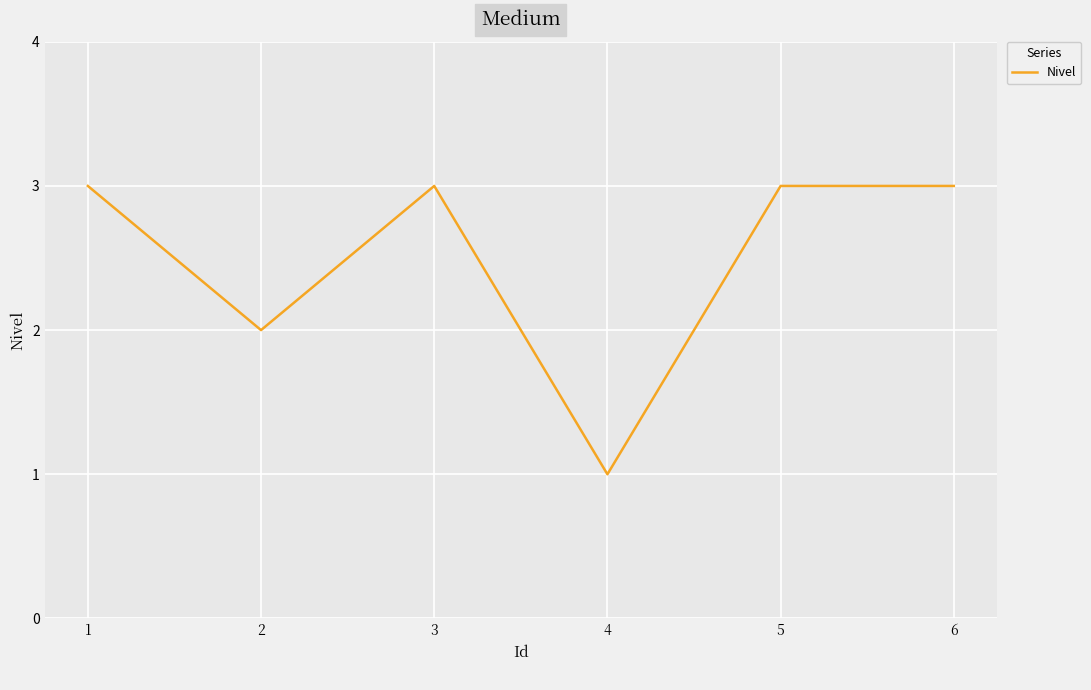

How many lines are shown in the chart?

1